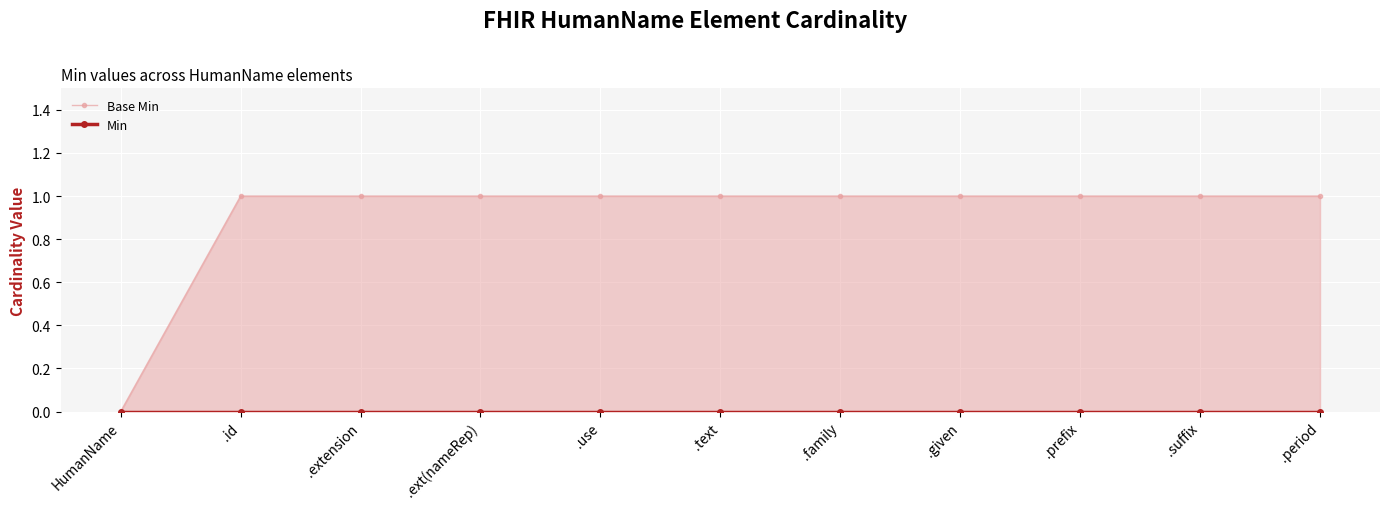

Is it true that Base Min equals 2 at .period?

False